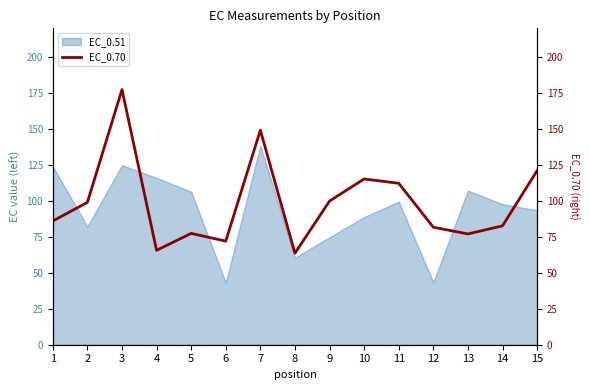

What is the highest value of the EC_0.70 series?

177.4